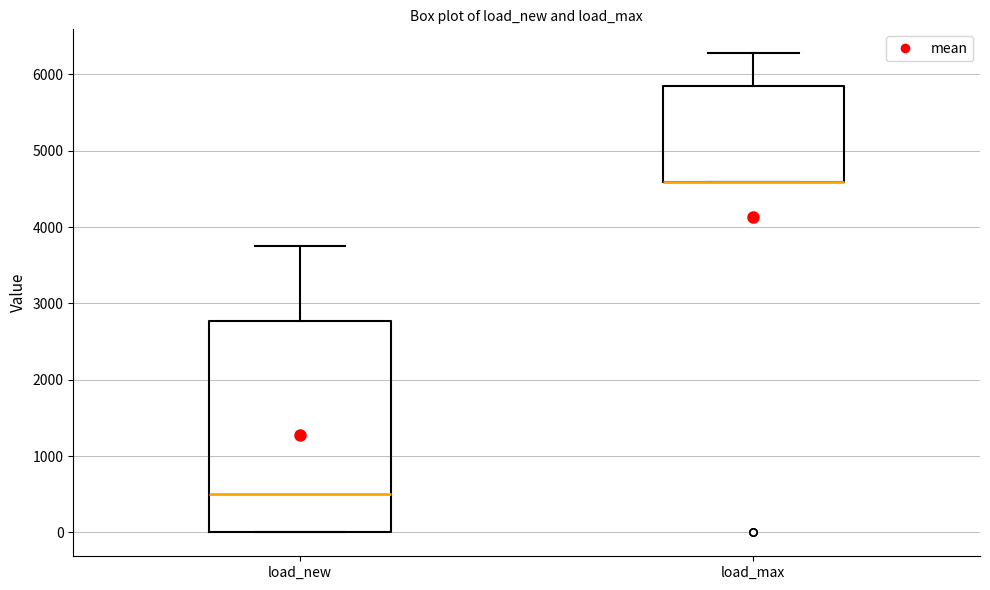

Comparing the boxes themselves (not the whiskers), which one is the tallest?

load_new